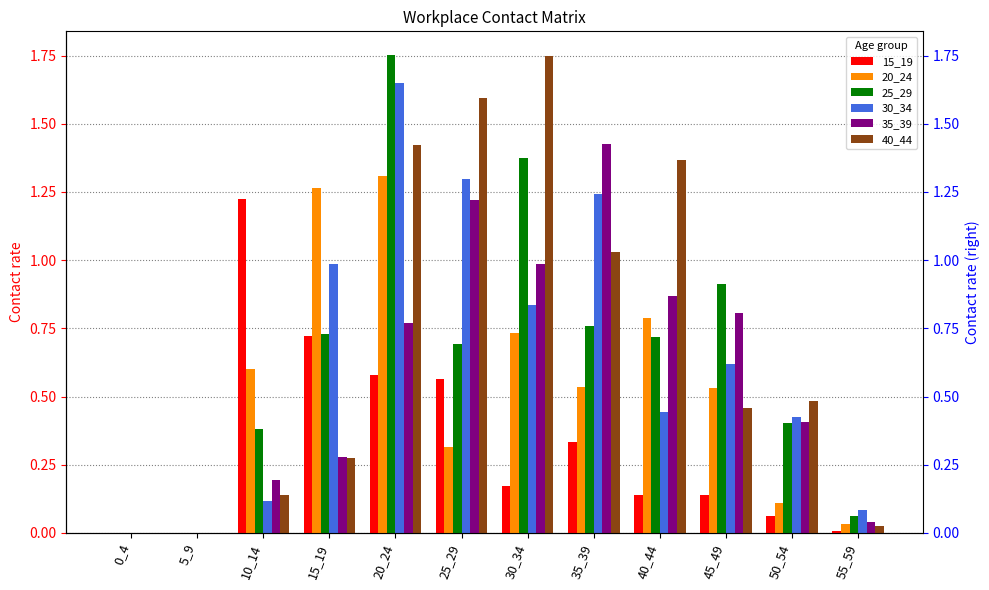

Rank the series at 0_4 from lowest to highest value.

15_19, 20_24, 25_29, 30_34, 35_39, 40_44